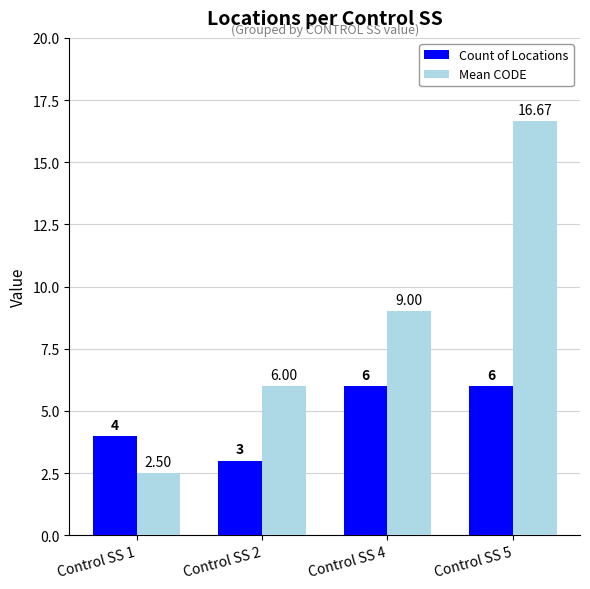

Where is Count of Locations nearest to the value 4?

Control SS 1